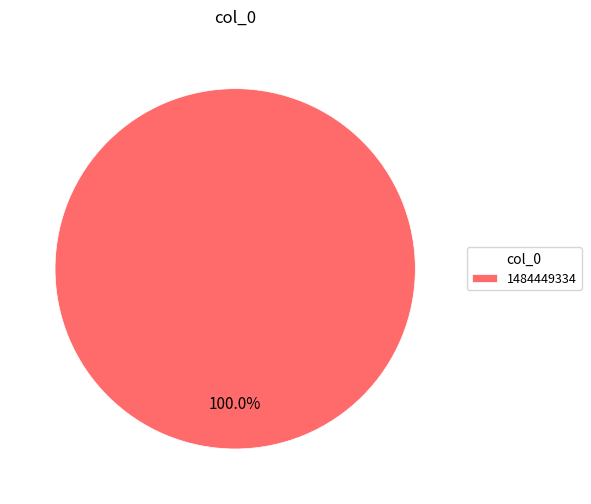

Which category accounts for the majority?

1484449334